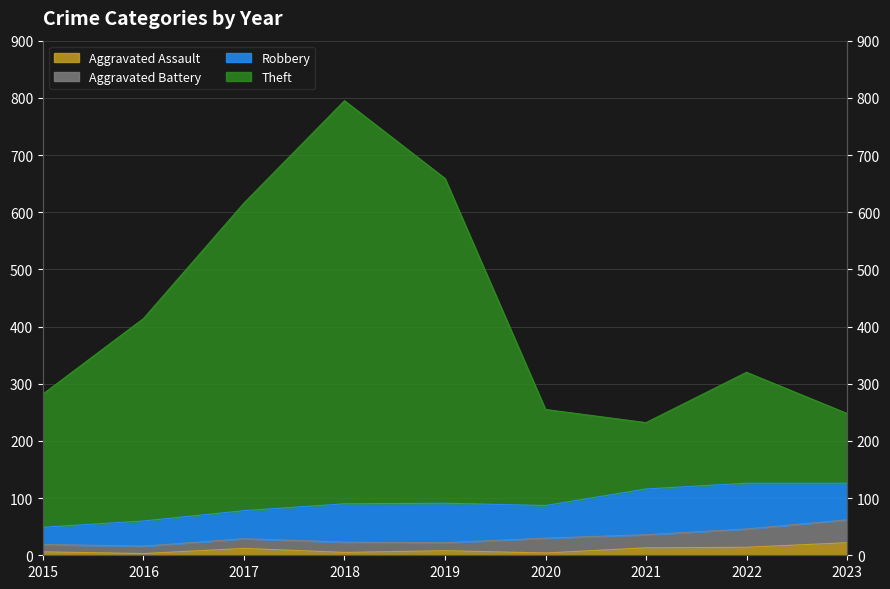

True or false: Theft and Aggravated Assault cross at least once.

False